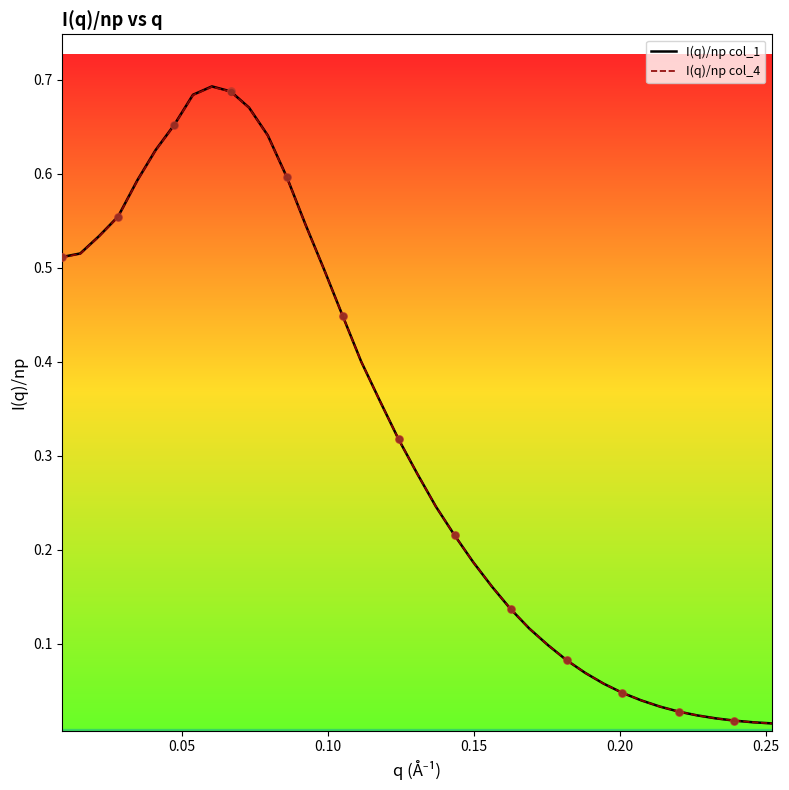

What are all the series names shown in the legend?

I(q)/np col_1, I(q)/np col_4